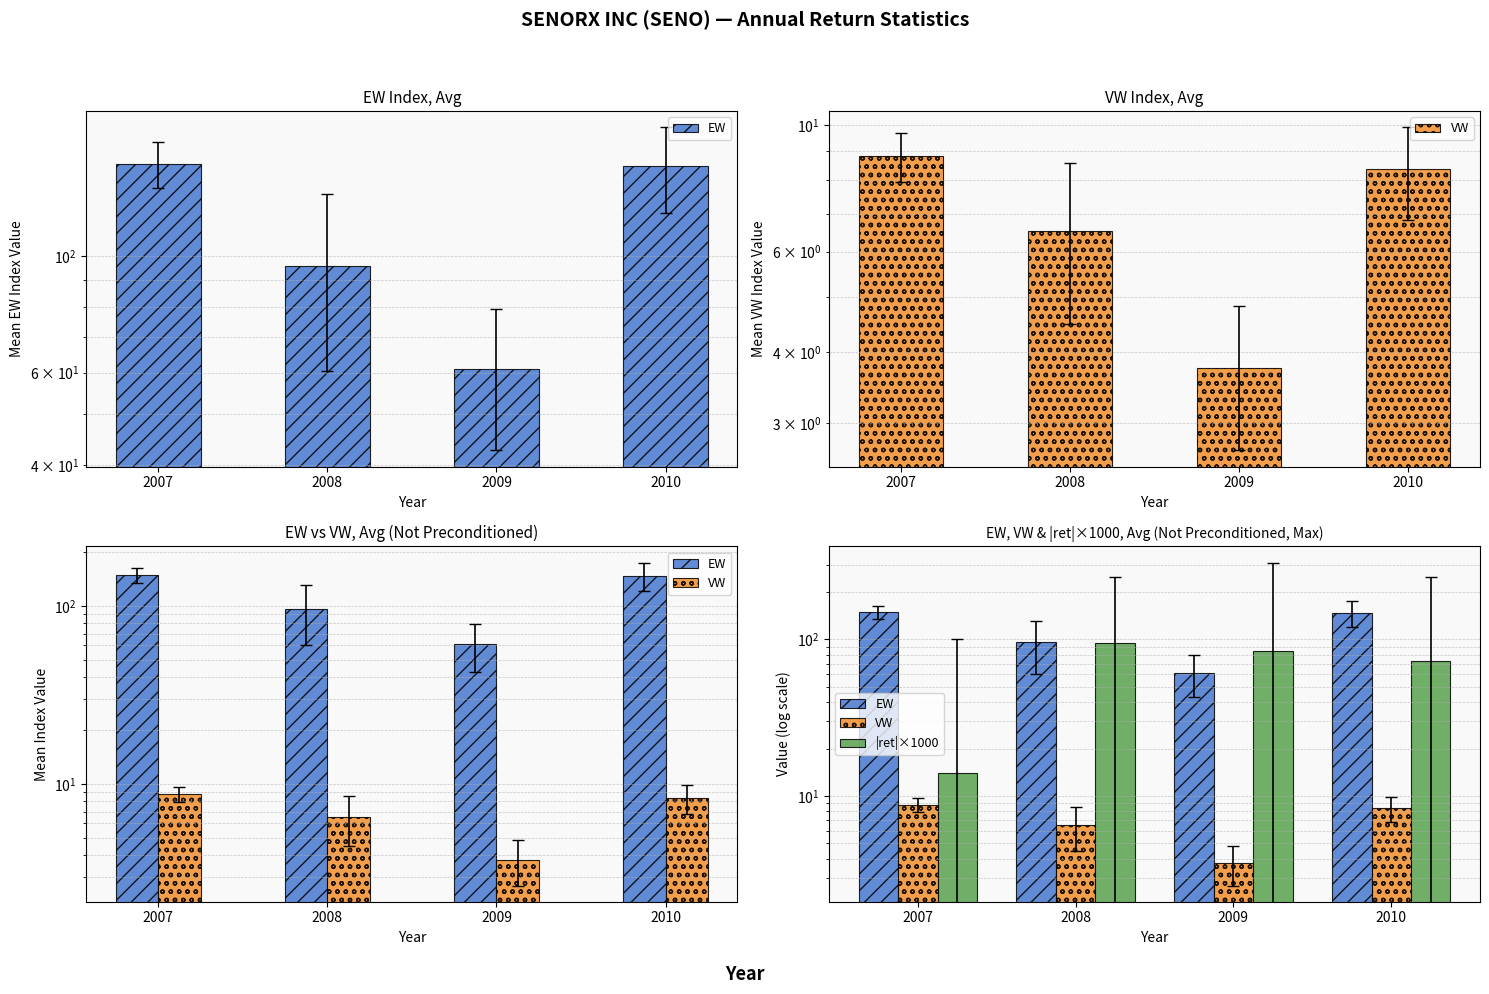

Which series has the largest total across all categories?

EW